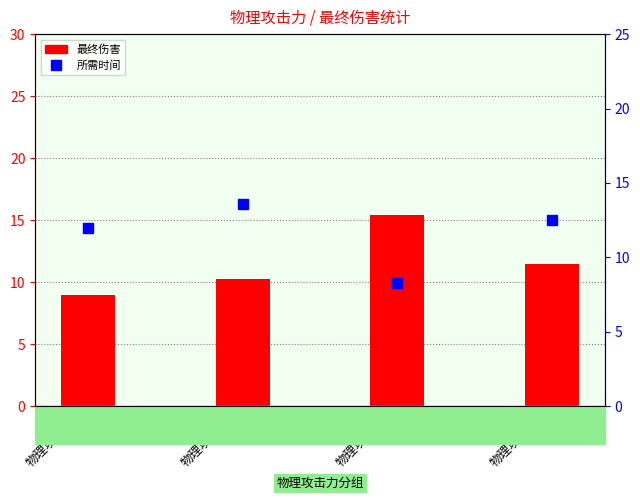

Which series contains the lowest Y value?

所需时间